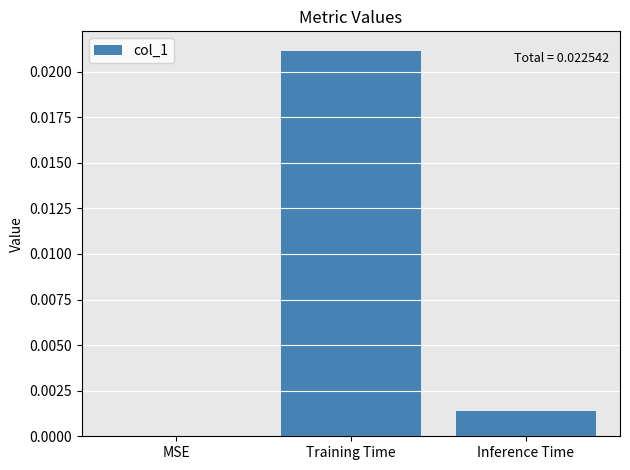

The chart shows a value of 0.0 at Inference Time. True or false?

True